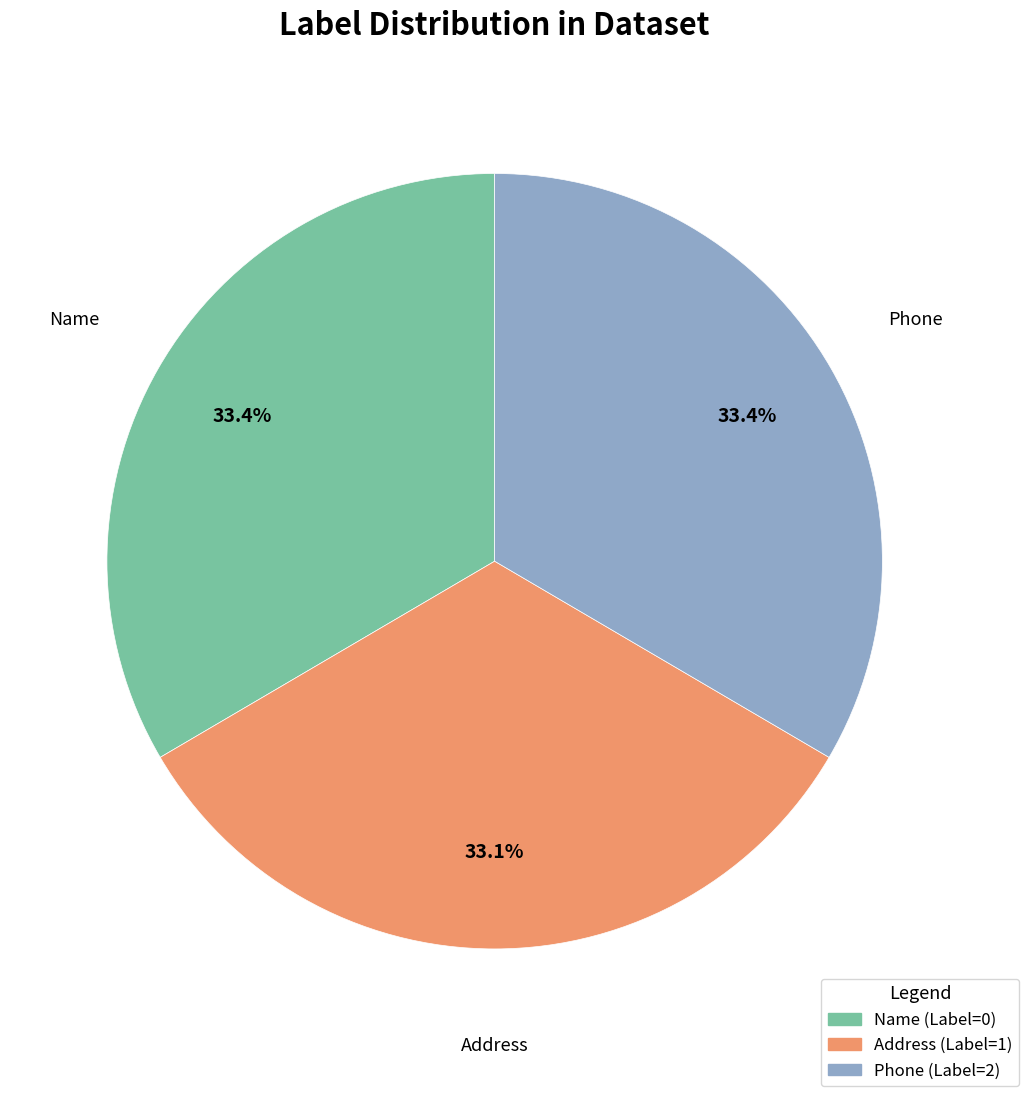

Is there a majority slice in this chart?

No